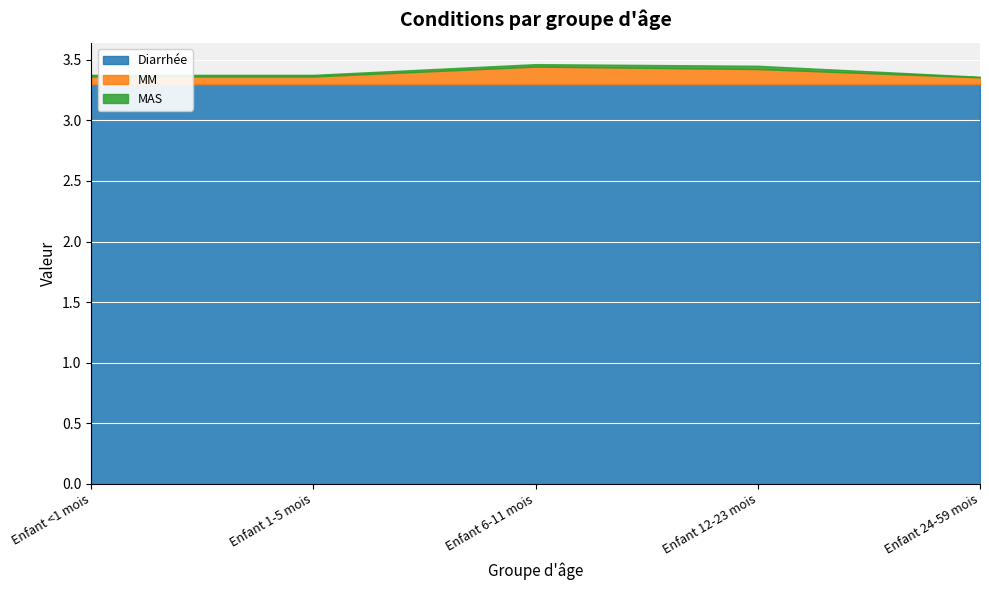

Which series has the largest range (max minus min)?

MM